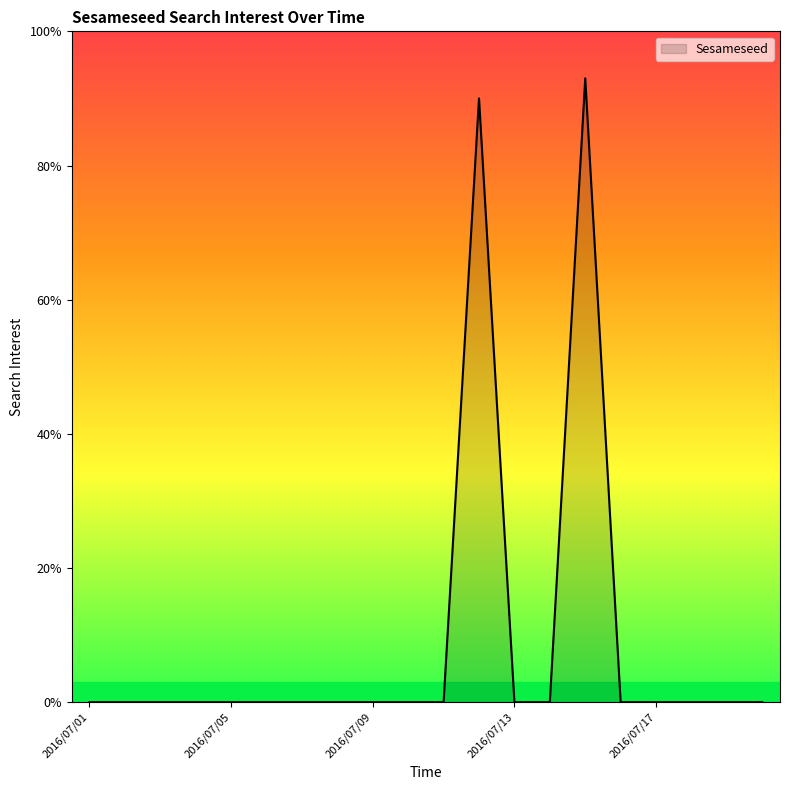

What is the greatest value displayed?

93